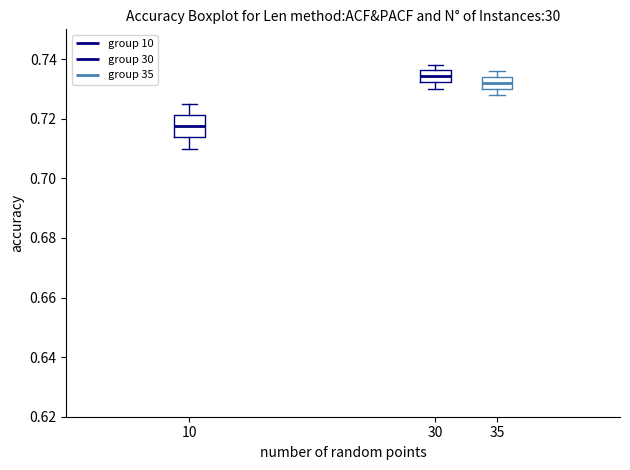

Reading left to right, read every box against the y-axis: the position of its median line, the range the box covers, and the ends of its whiskers. The values are not printed on the chart, so give them approximately, as read against the axis.

10: median 0.718, box 0.714 to 0.722, whiskers 0.710 to 0.726
30: median 0.734, box 0.732 to 0.736, whiskers 0.730 to 0.738
35: median 0.732, box 0.730 to 0.734, whiskers 0.728 to 0.736